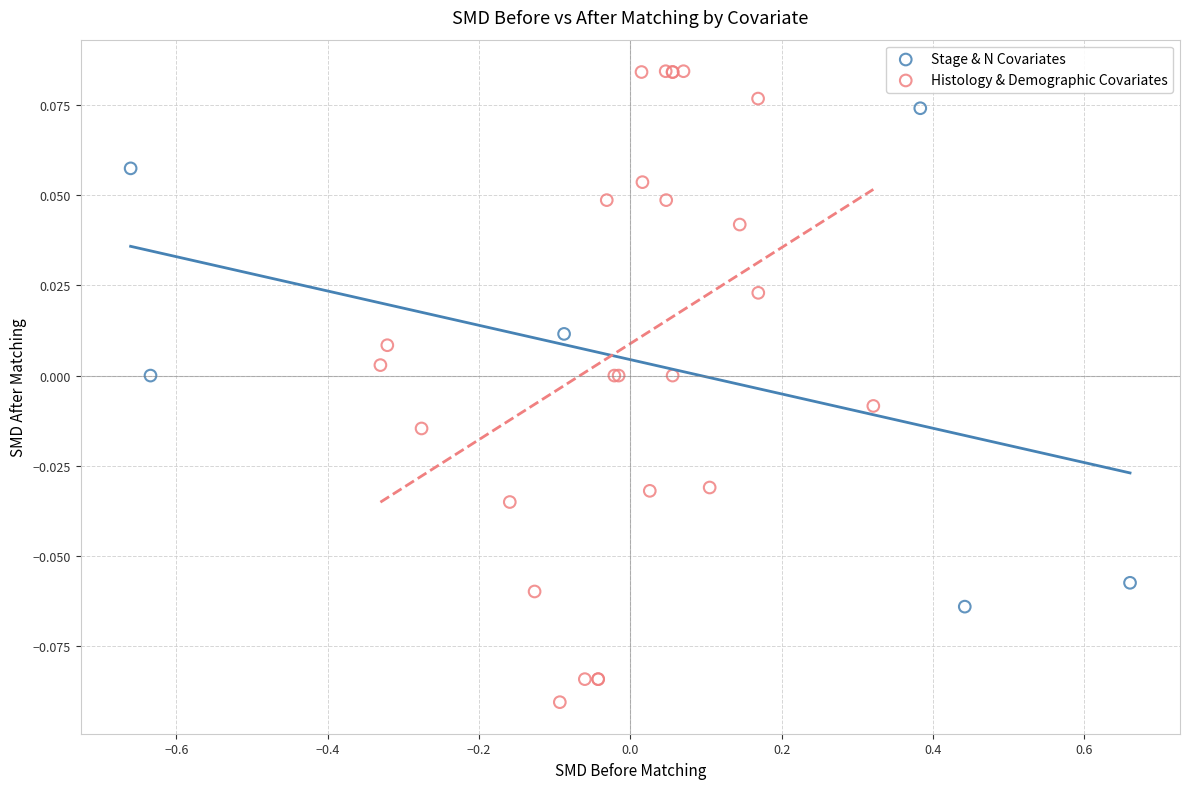

Which series has the widest spread of Y values?

Histology & Demographic Covariates